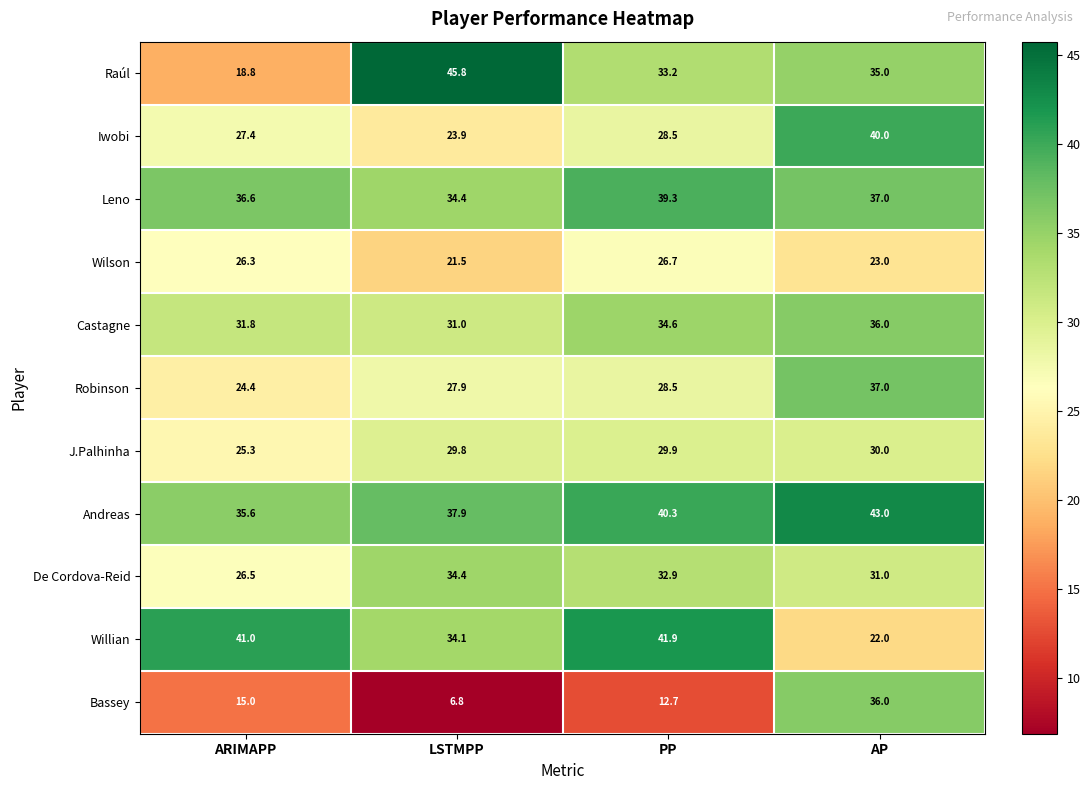

The value of Robinson at PP is 28.5. True or false?

True